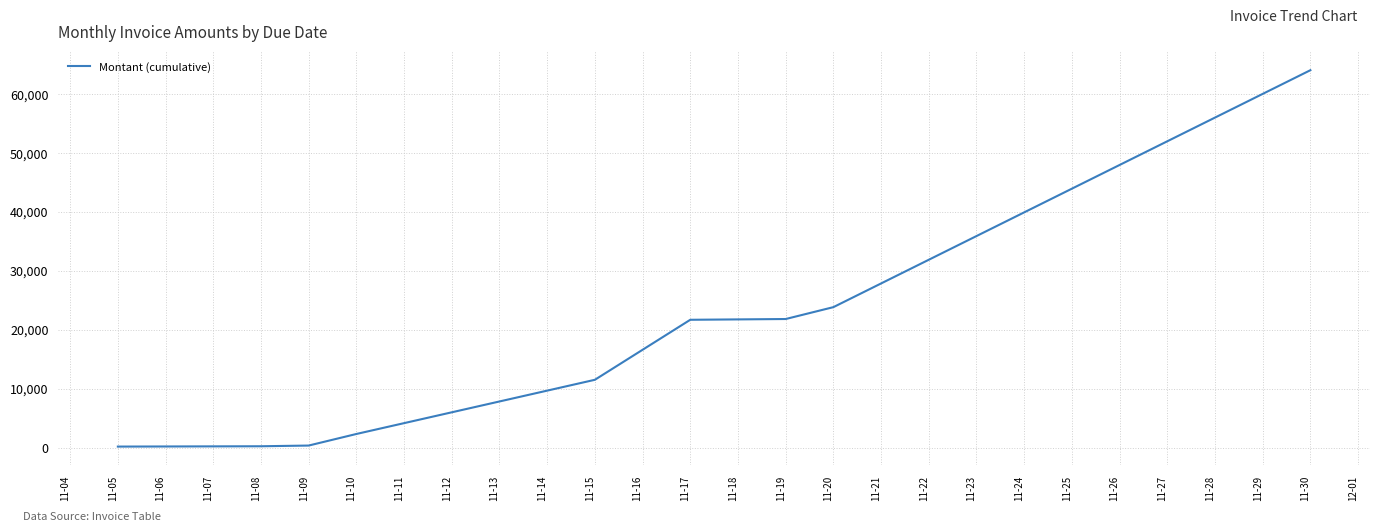

Where is the data nearest to the value 32069?

11-20